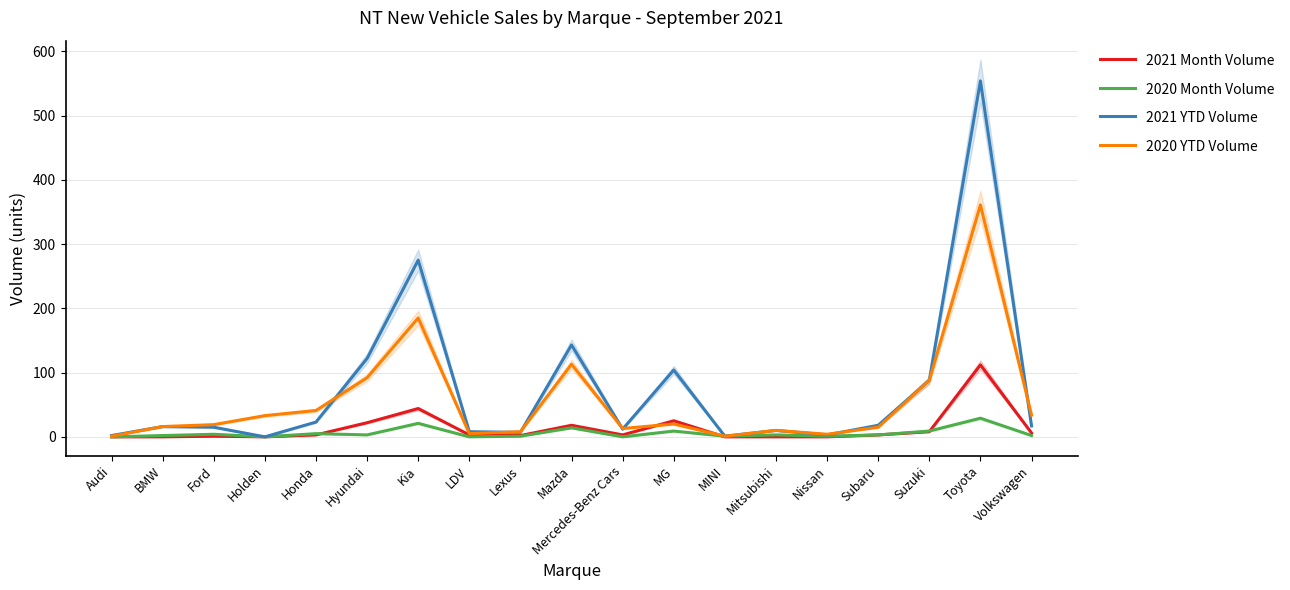

Where does the 2020 Month Volume series first go above 3?

Ford